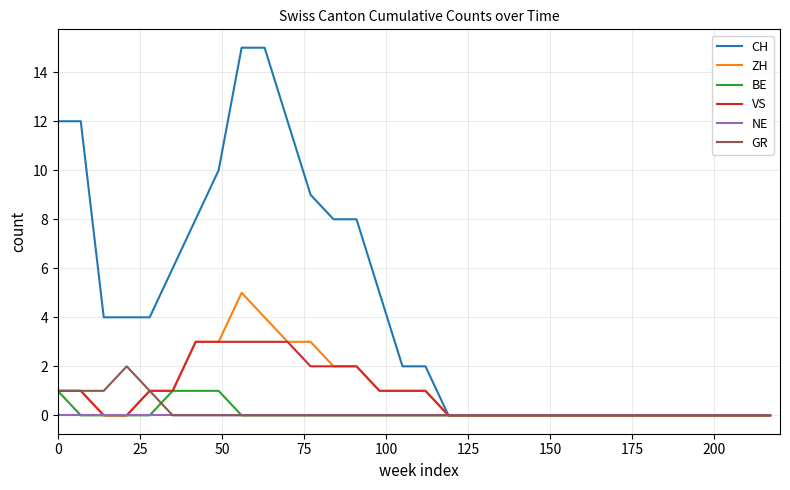

List the series in order of their peak value, highest first.

CH, ZH, VS, GR, BE, NE